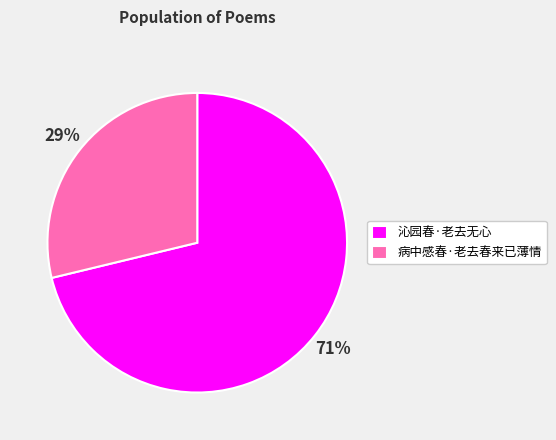

Is 病中感春·老去春来已薄情 the majority of the pie?

No